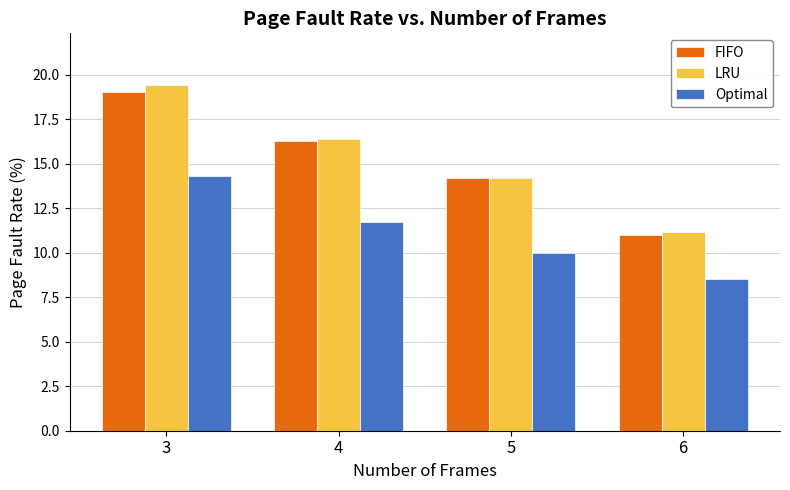

What are all the series names shown in the legend?

FIFO, LRU, Optimal